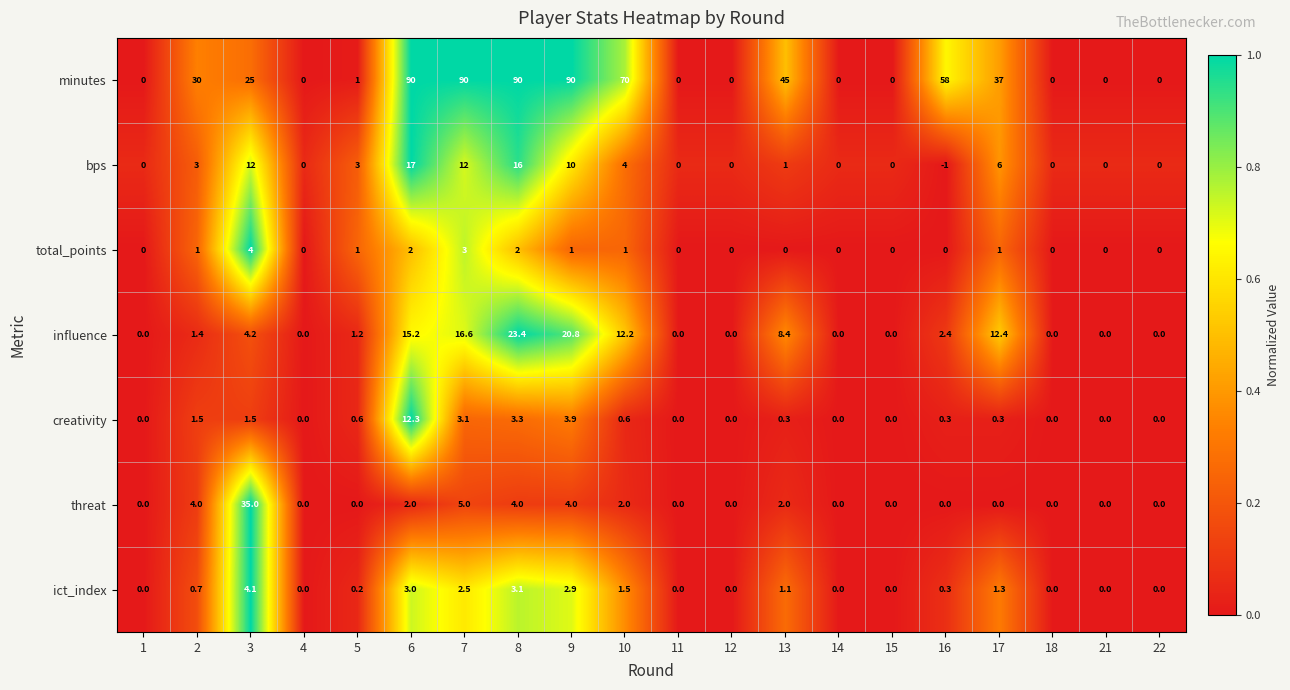

The value of minutes at 13 is 45.0. True or false?

True